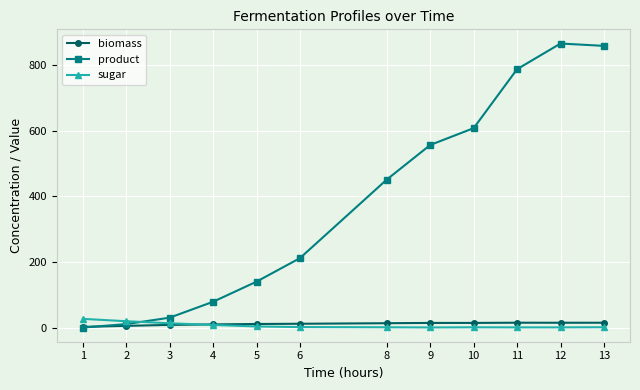

Which series ends up on top after the final intersection of product and biomass?

product